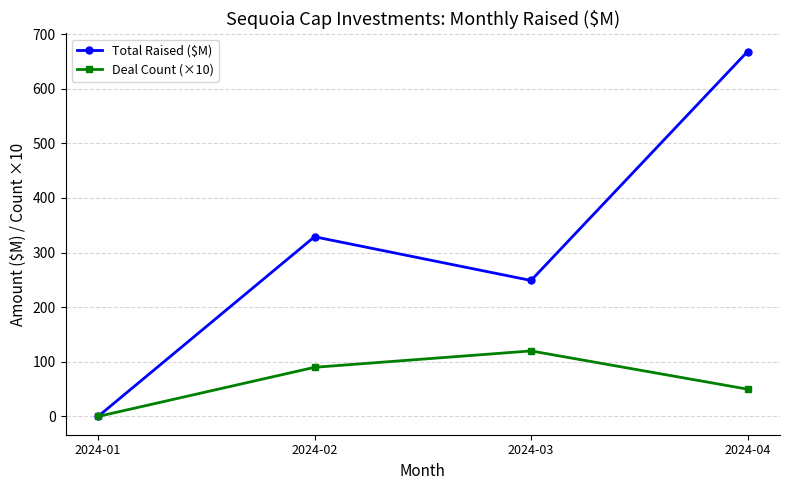

How many interior local peaks does the Deal Count (×10) series have?

1